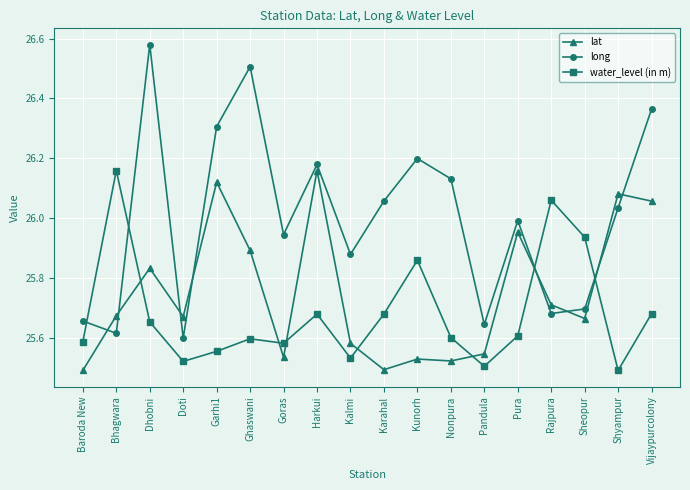

Is the value of long at Baroda New greater than the value of lat at Nonpura?

Yes